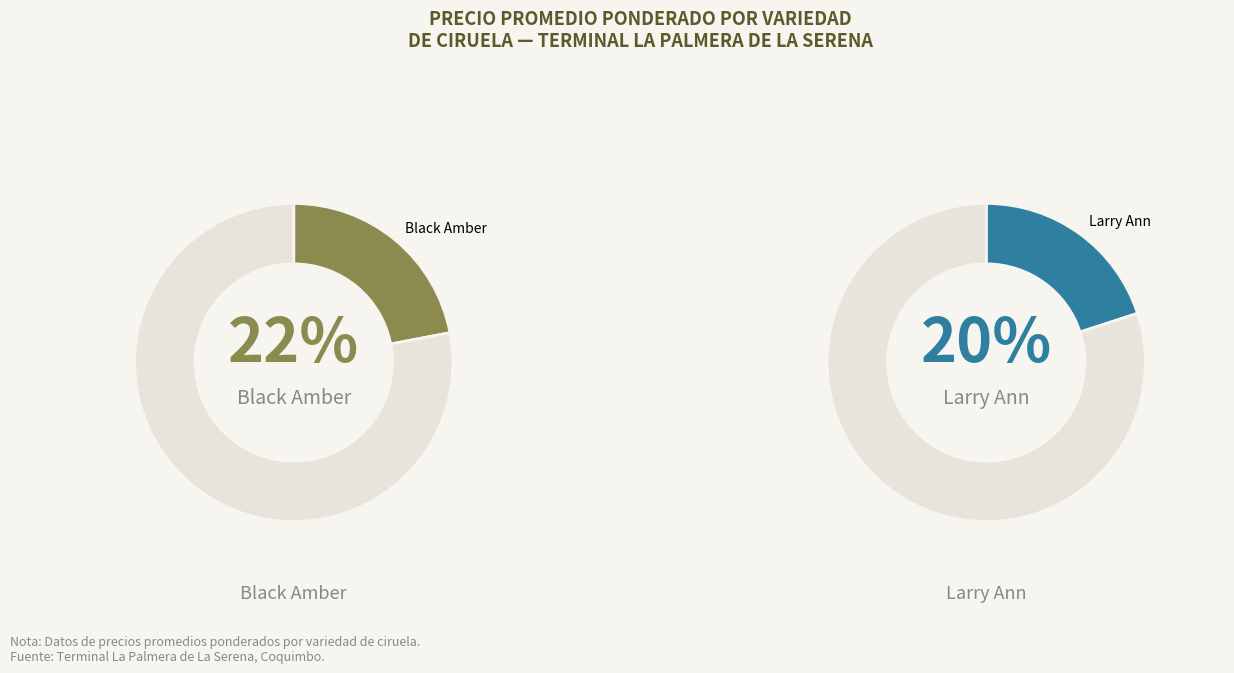

Is Larry Ann the majority of the pie?

No